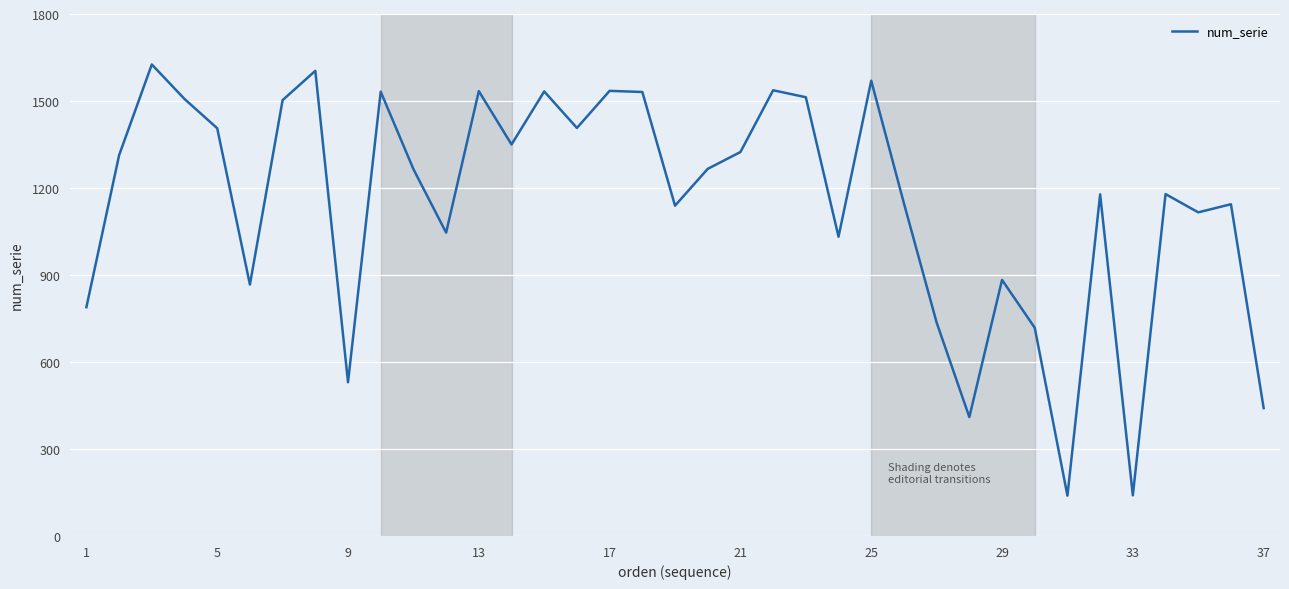

What is the difference between the maximum and minimum values?

1487